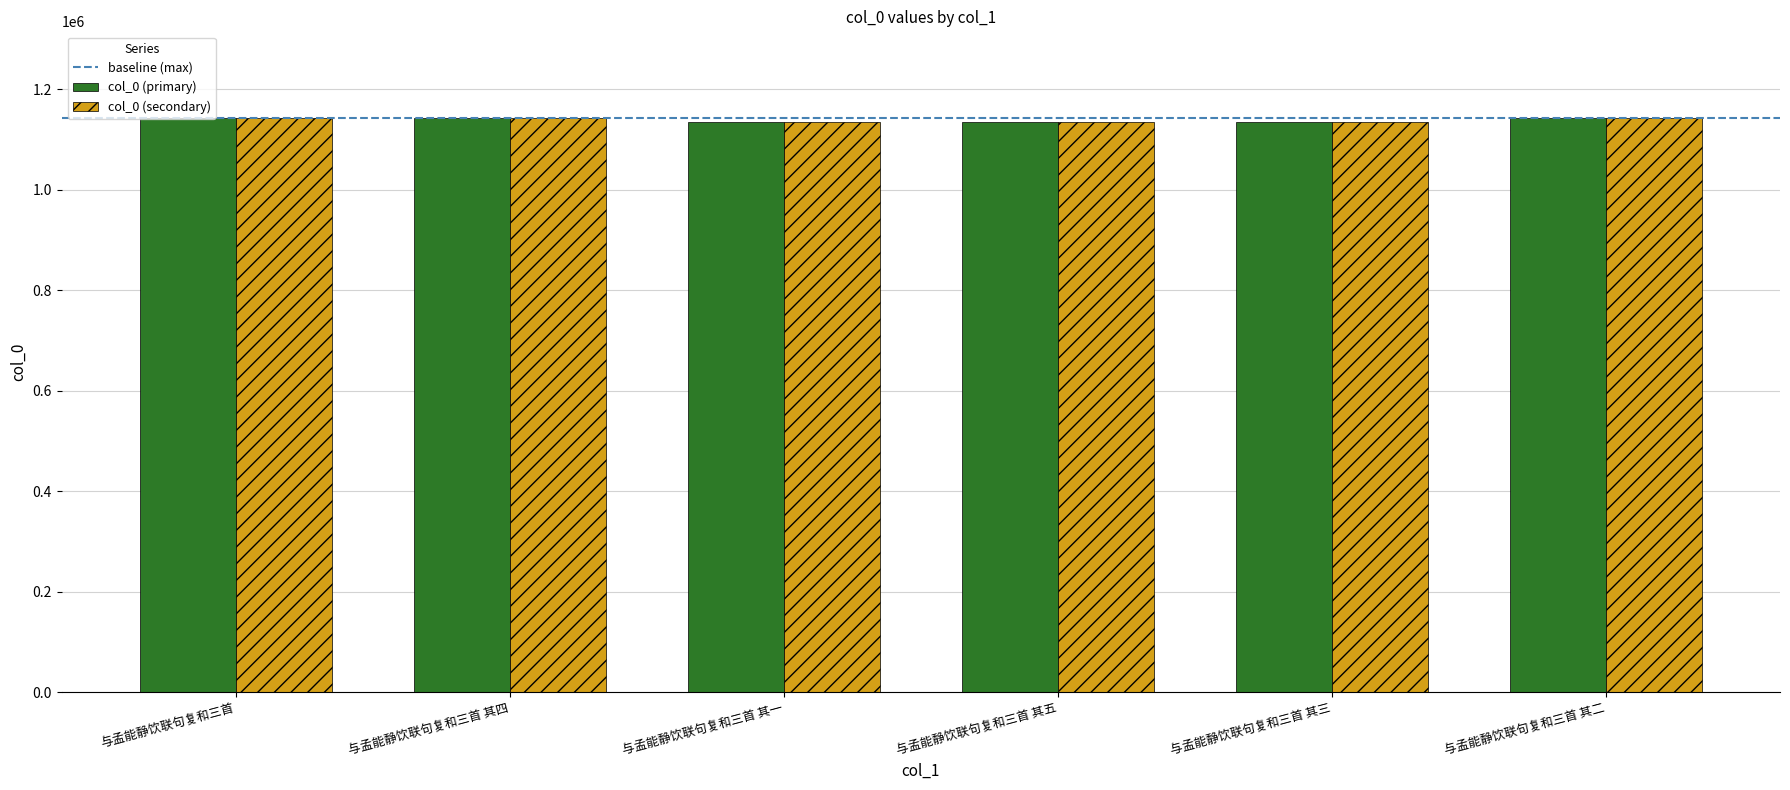

What is the sum of all col_0 (secondary) values?

6836045